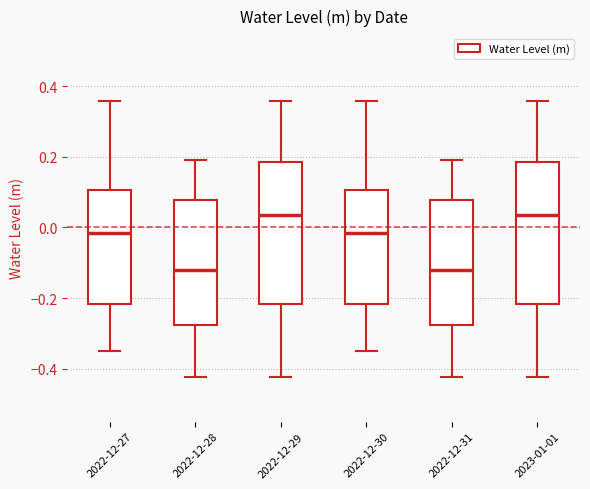

Reading left to right, transcribe this box plot: for each box, give where its median line is, the range the box spans, and where its two whiskers end, as read against the y-axis. The values are not printed on the chart, so give them approximately, as read against the axis.

2022-12-27: median -0.02, box -0.22 to 0.10, whiskers -0.34 to 0.36
2022-12-28: median -0.12, box -0.28 to 0.08, whiskers -0.42 to 0.18
2022-12-29: median 0.04, box -0.22 to 0.18, whiskers -0.42 to 0.36
2022-12-30: median -0.02, box -0.22 to 0.10, whiskers -0.34 to 0.36
2022-12-31: median -0.12, box -0.28 to 0.08, whiskers -0.42 to 0.18
2023-01-01: median 0.04, box -0.22 to 0.18, whiskers -0.42 to 0.36